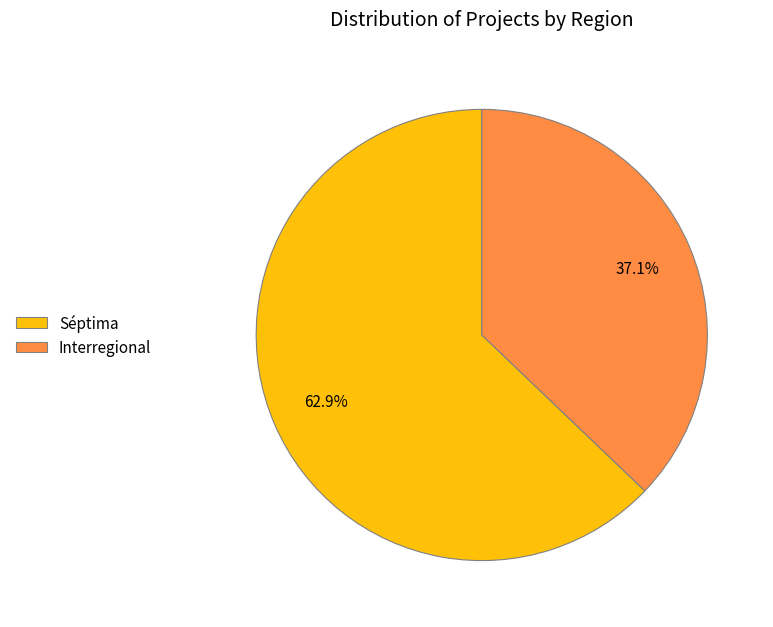

What is the smallest slice in the pie chart?

Interregional